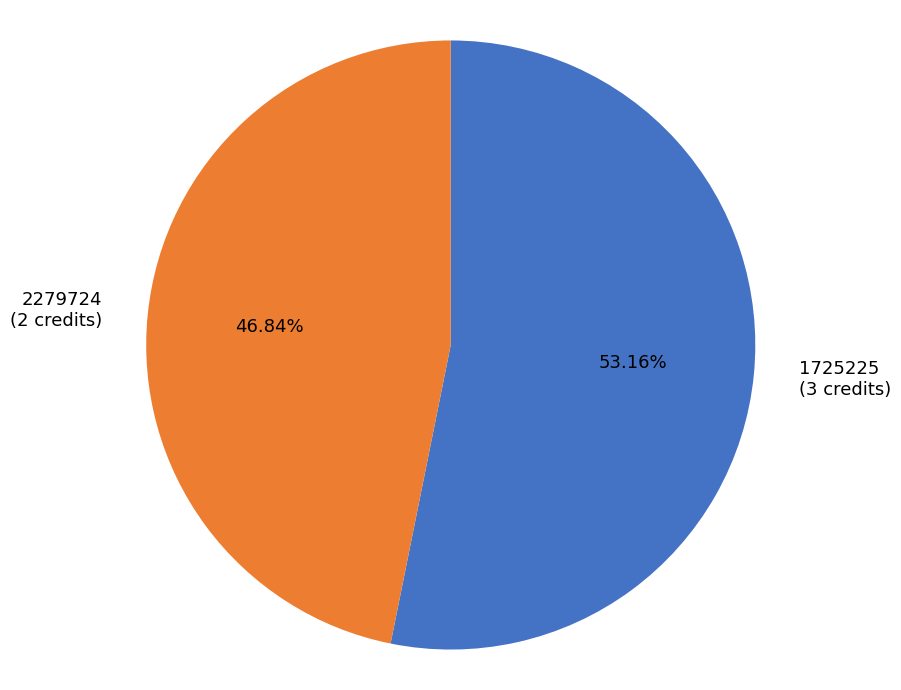

Is the sum of 2279724 (2 credits) and 1725225 (3 credits) greater than half?

Yes